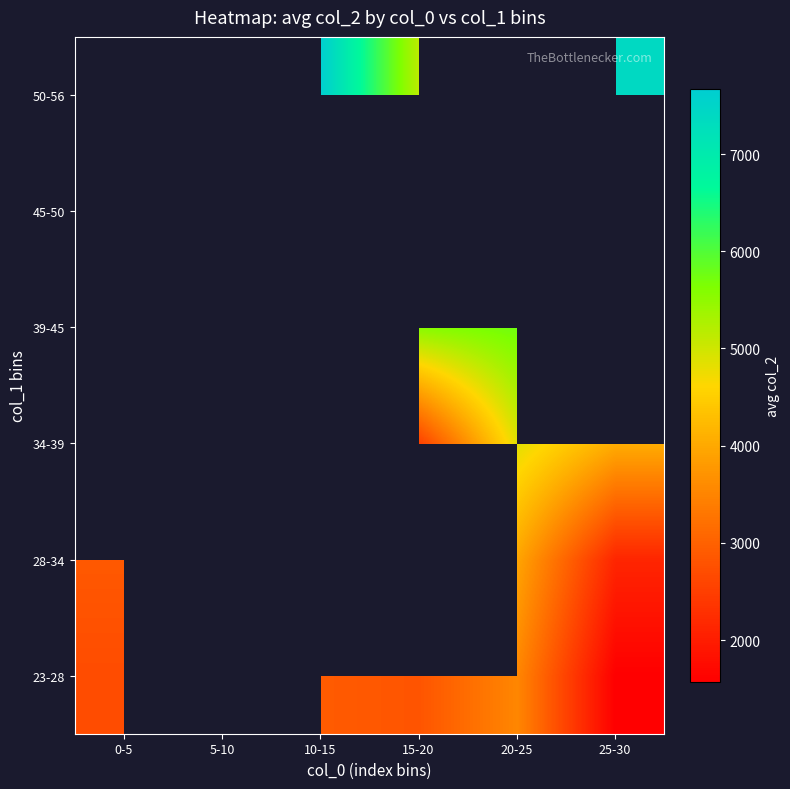

At which category does the chart reach its minimum across all series?

25-30